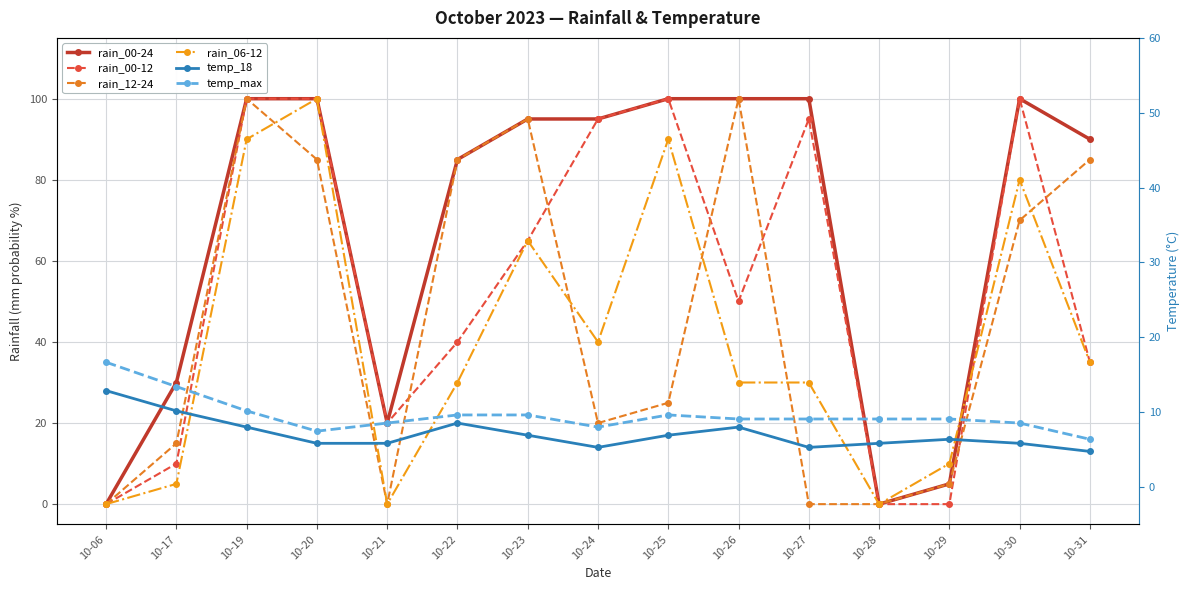

Which series has the largest total across all categories?

rain_00-24